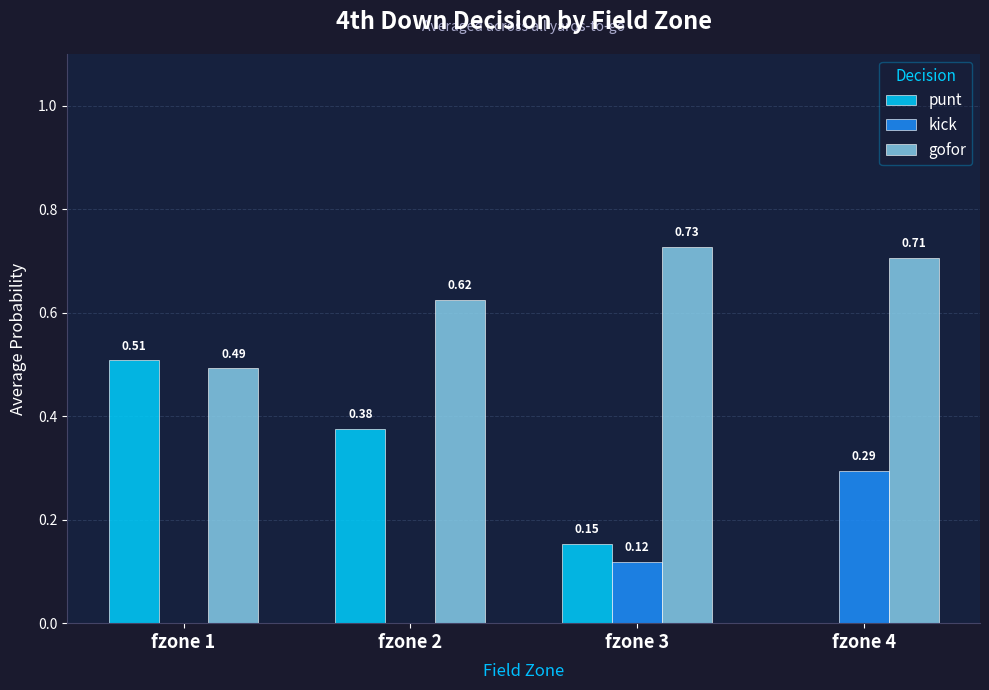

What is the sum of the gofor values at fzone 3 and fzone 1?

1.2